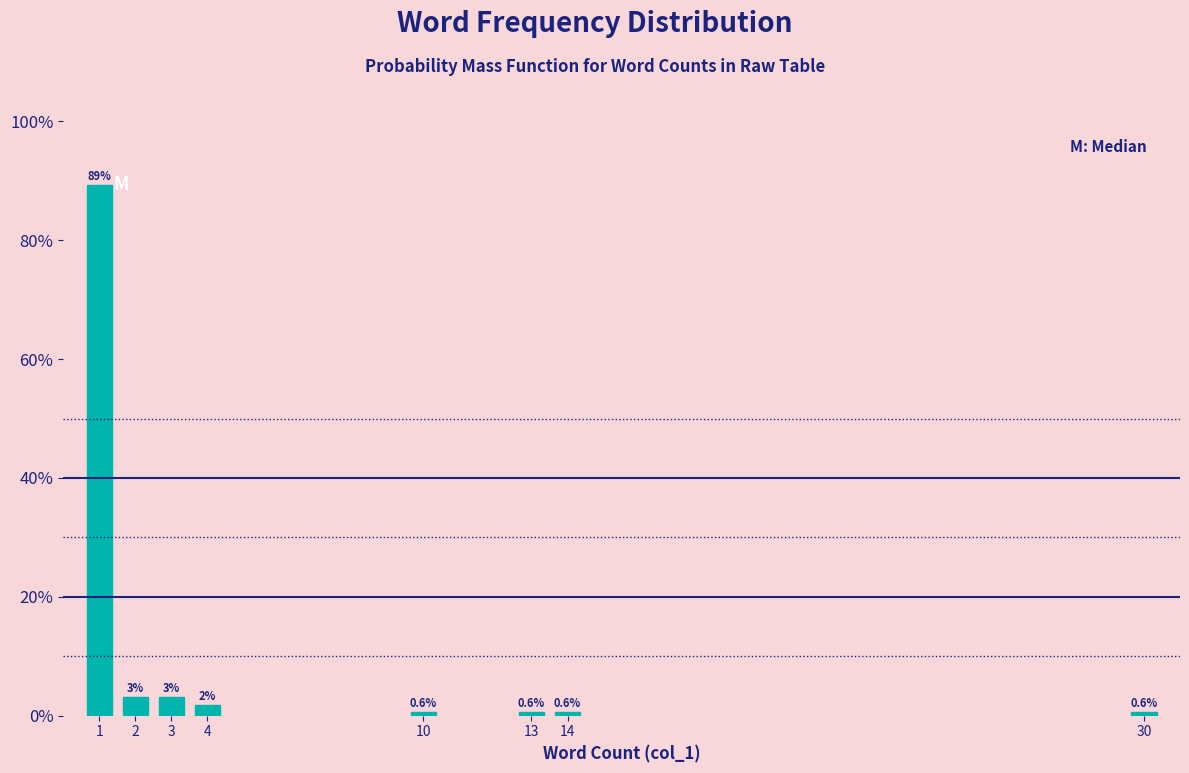

What is the approximate value at 13?

0.6